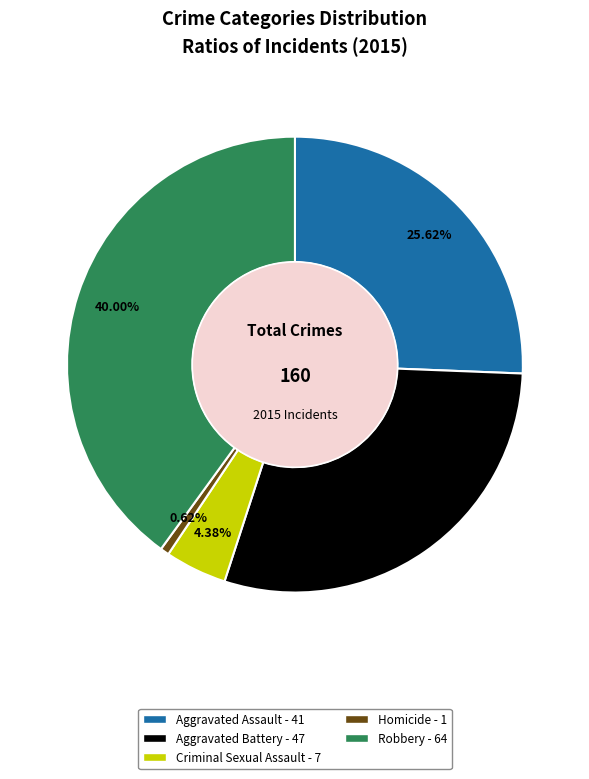

Rank the categories by value from highest to lowest.

Robbery, Aggravated Battery, Aggravated Assault, Criminal Sexual Assault, Homicide